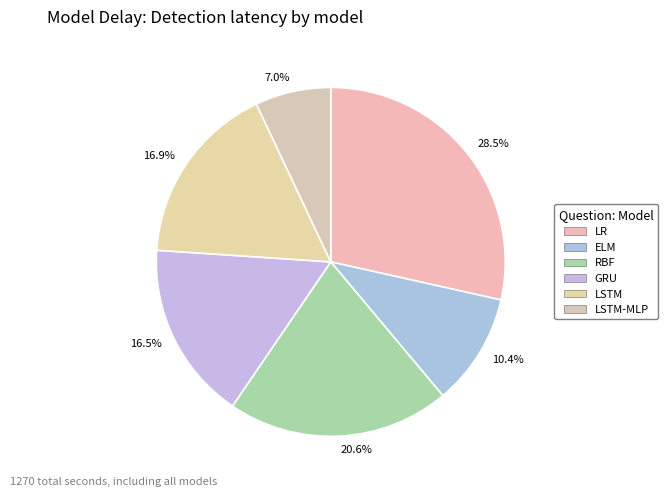

Approximately how many times larger is the value at 7.0% compared to 20.6%?

0.3